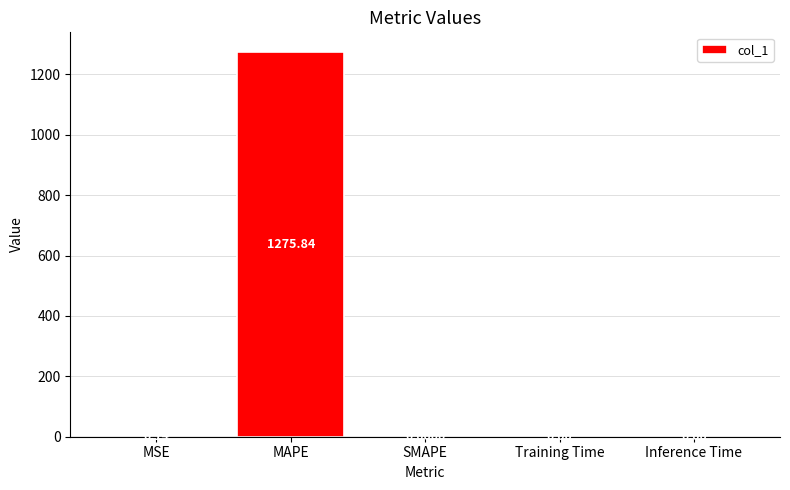

Which label corresponds to the largest value in the chart?

MAPE